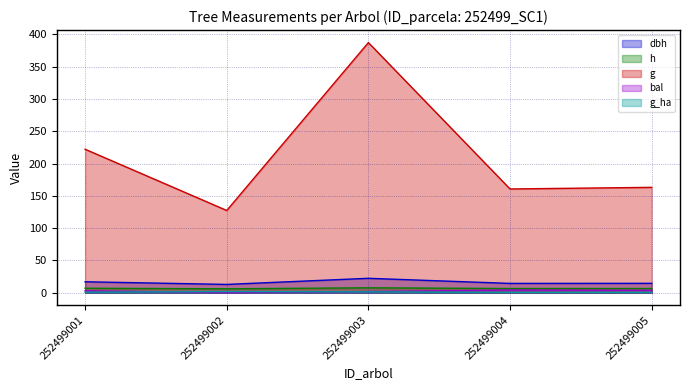

True or false: bal has a value of 5.4 at 252499005.

False